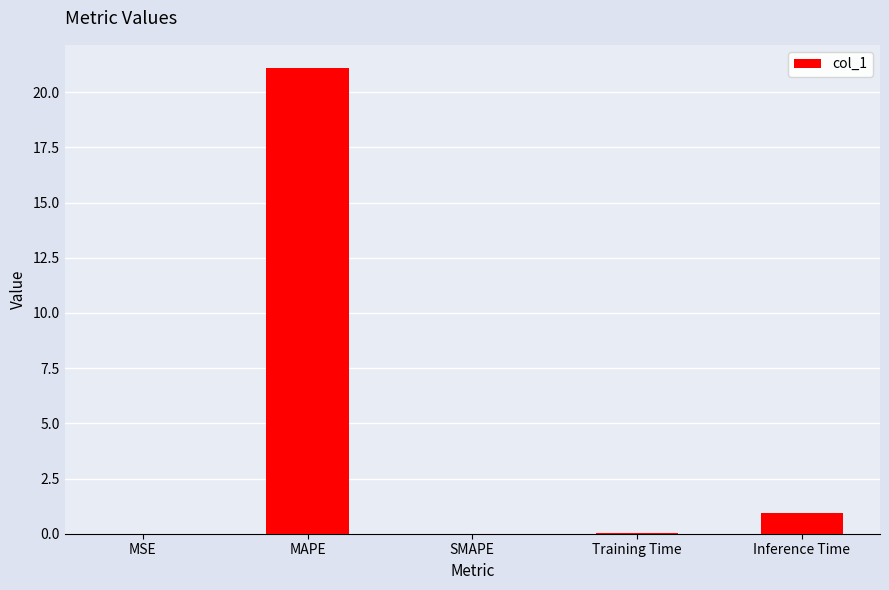

Between MAPE and MSE, which is larger?

MAPE